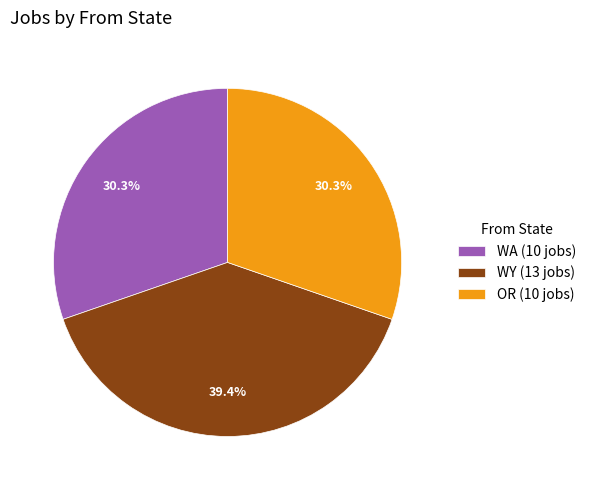

Which slice is the largest?

WY